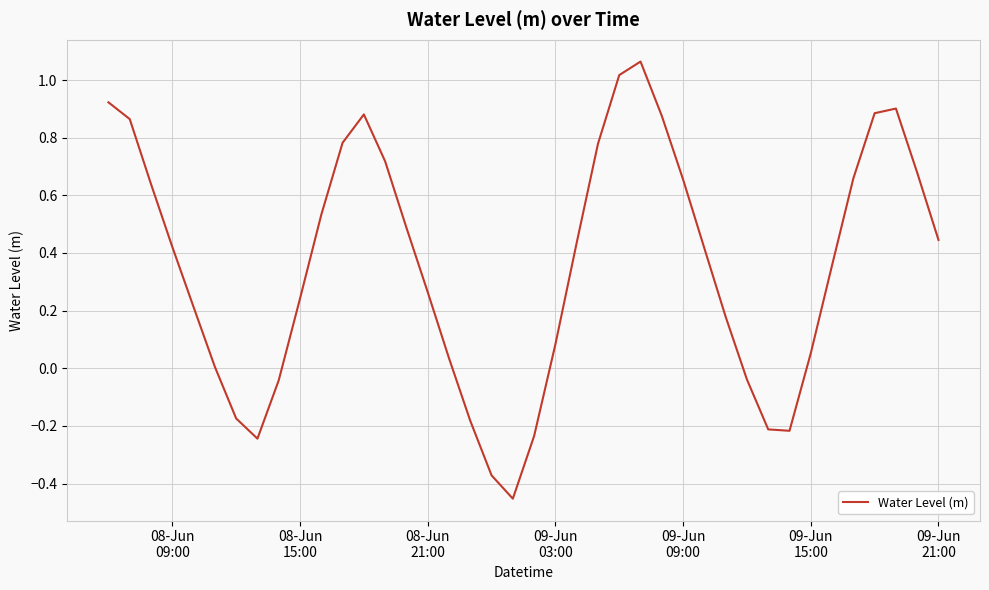

What is the difference between the maximum and minimum values?

1.5